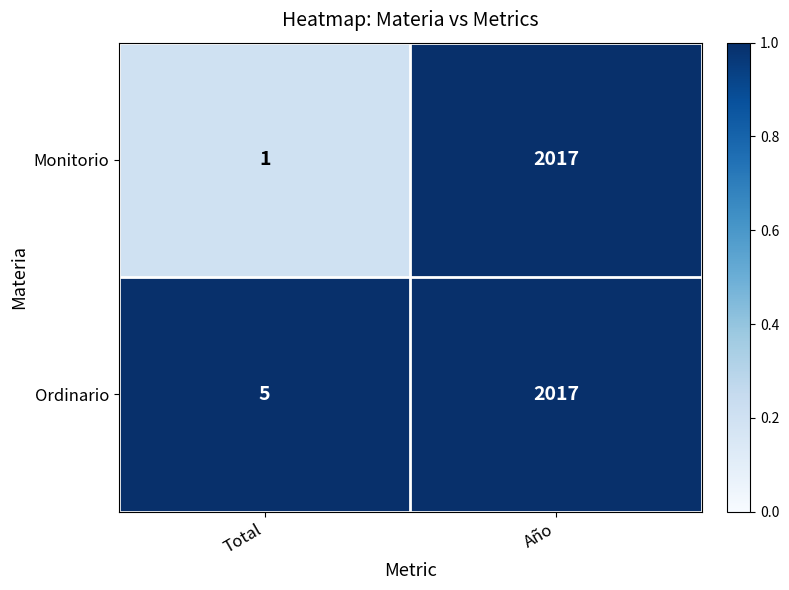

What is the total value across all series at Año?

4034